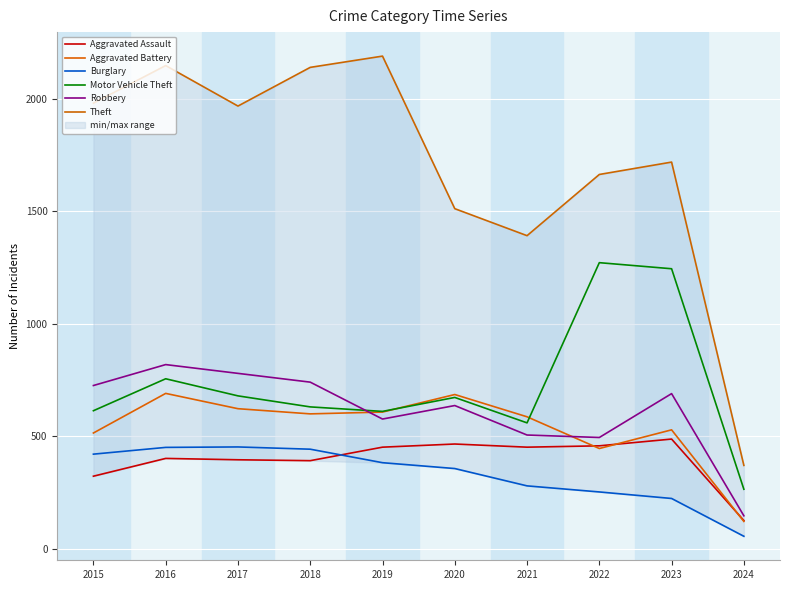

List the labels in order of Theft value, smallest first.

2024, 2021, 2020, 2022, 2023, 2017, 2015, 2018, 2016, 2019